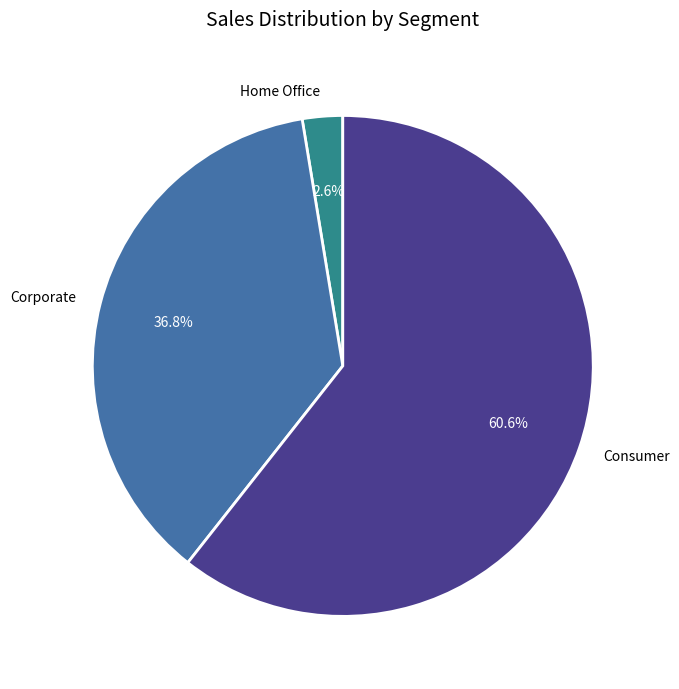

What is the total percentage of Home Office and Corporate?

39.4%